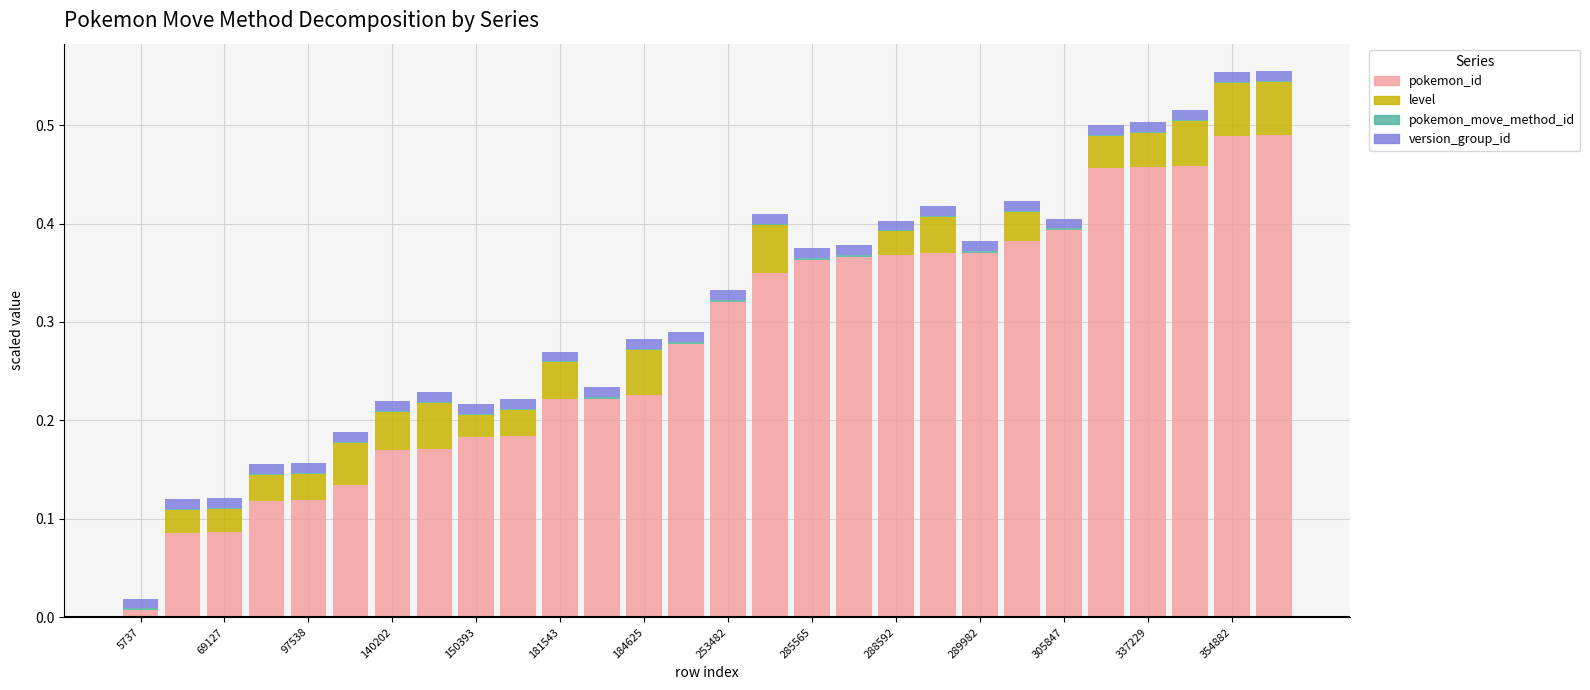

Are the bars grouped side by side (vs. stacked)?

No